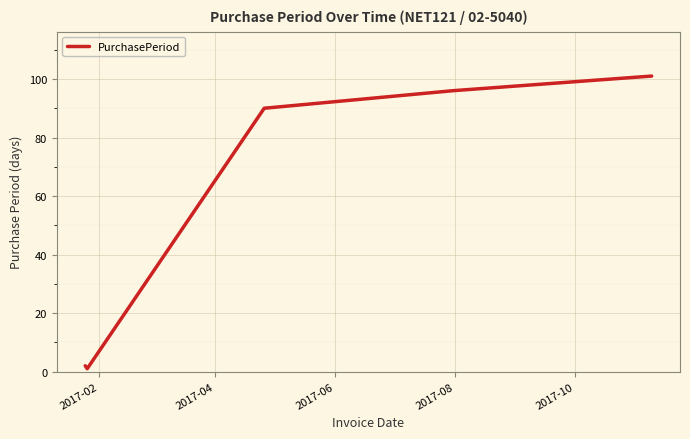

How many interior local valleys (lower than both neighbors) does the data have?

1